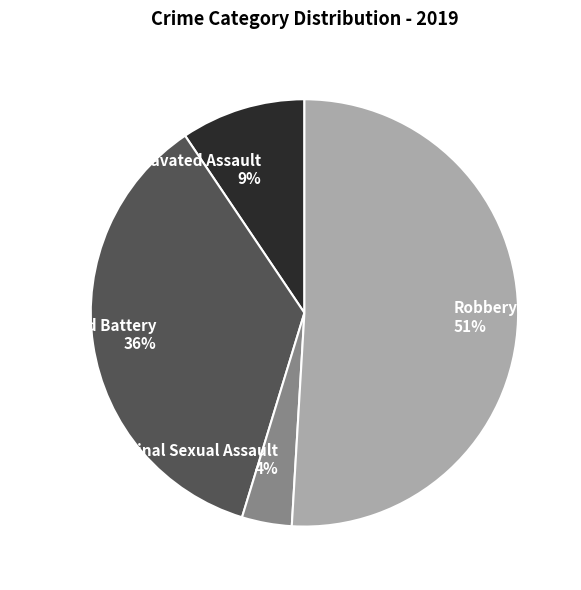

True or false: Robbery accounts for 60% of the total.

False